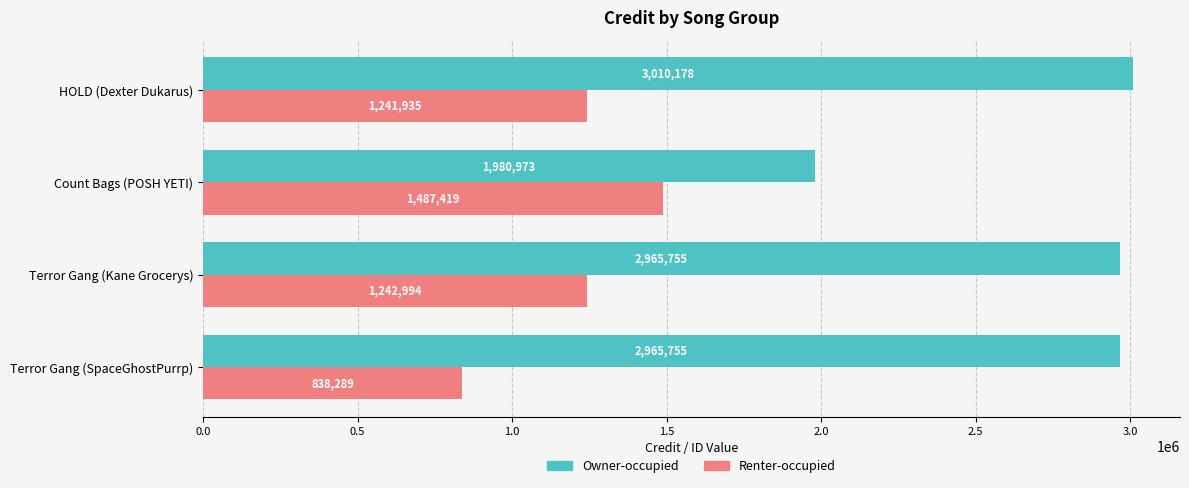

What is the spread (max minus min) of values at Terror Gang (SpaceGhostPurrp)?

2127466